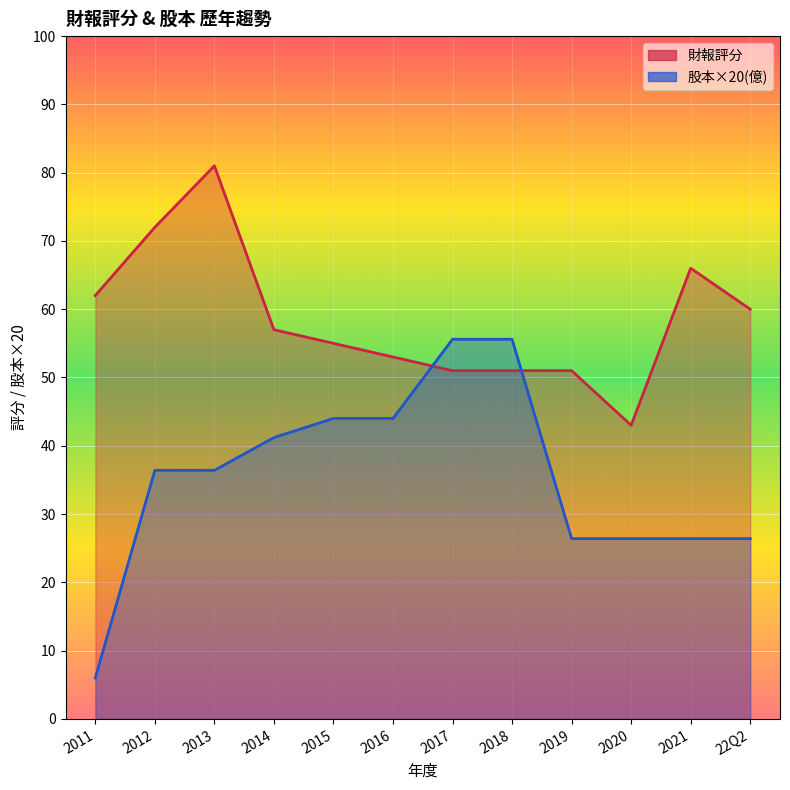

The value of 股本×20(億) at 2019 is 26.4. True or false?

True